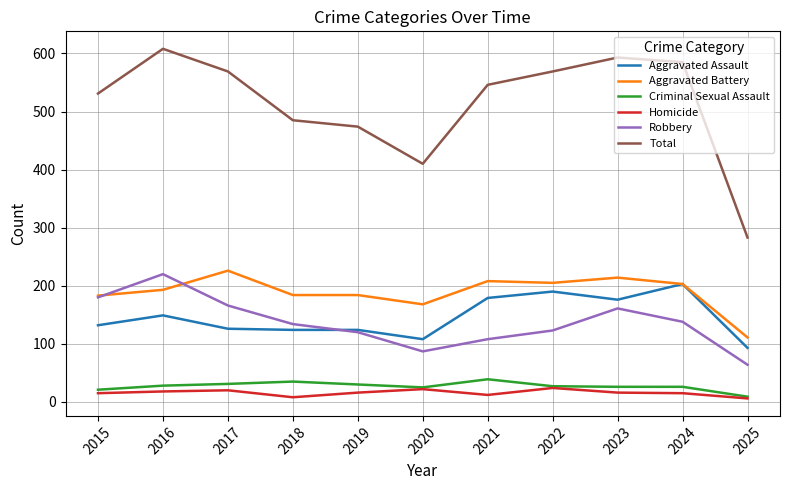

At which label does Homicide first exceed 16?

2016